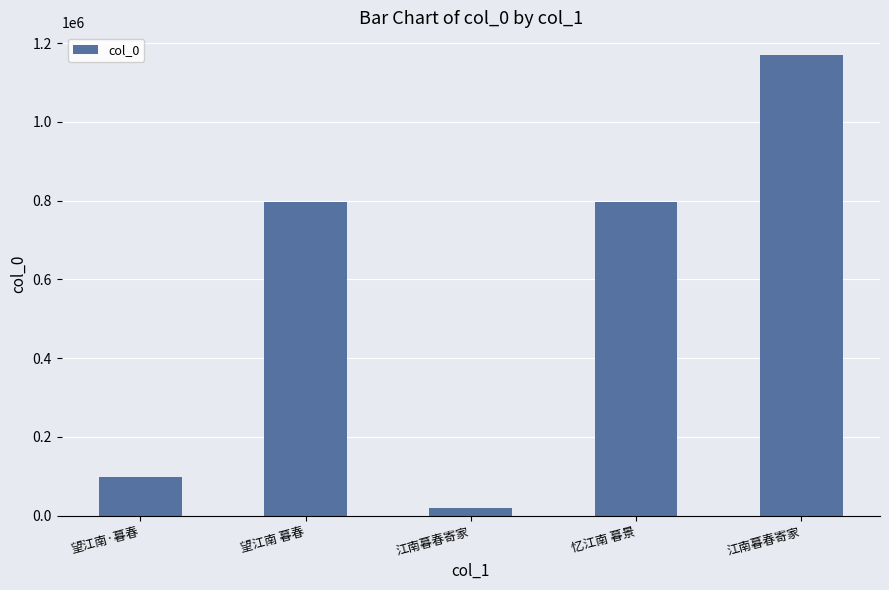

How many bars are there in total?

5